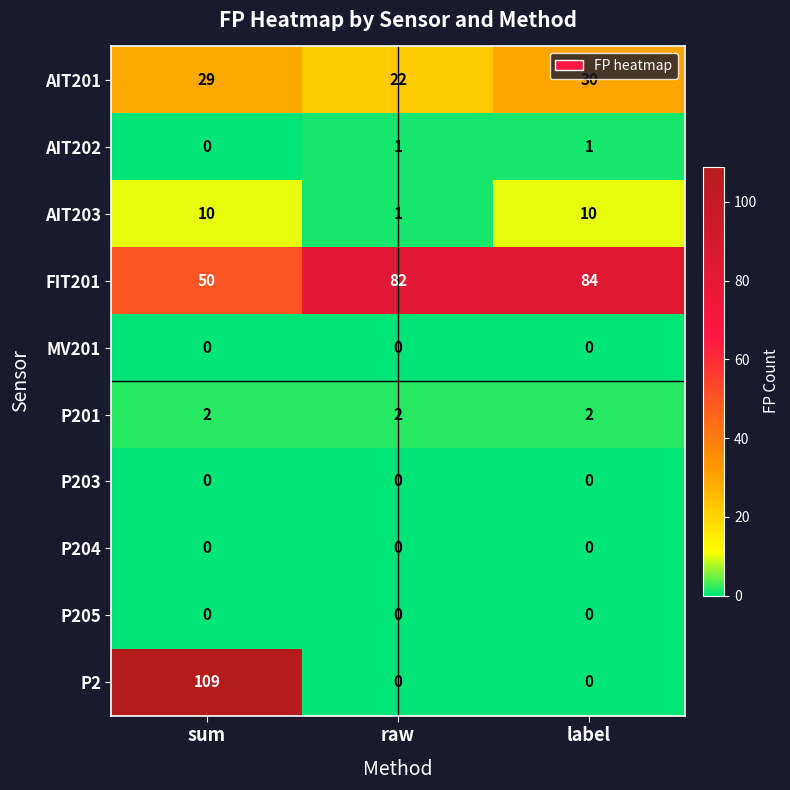

Reading left to right, transcribe all the data shown in this chart.

AIT201: 29	22	30
AIT202: 0	1	1
AIT203: 10	1	10
FIT201: 50	82	84
MV201: 0	0	0
P201: 2	2	2
P203: 0	0	0
P204: 0	0	0
P205: 0	0	0
P2: 109	0	0